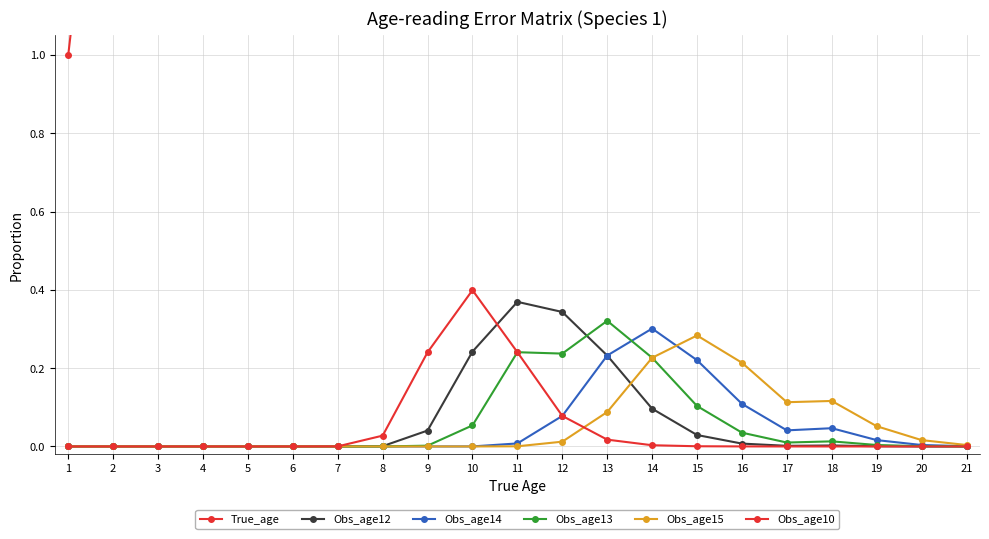

What is the difference between the maximum and minimum values in the Obs_age14 series?

0.3